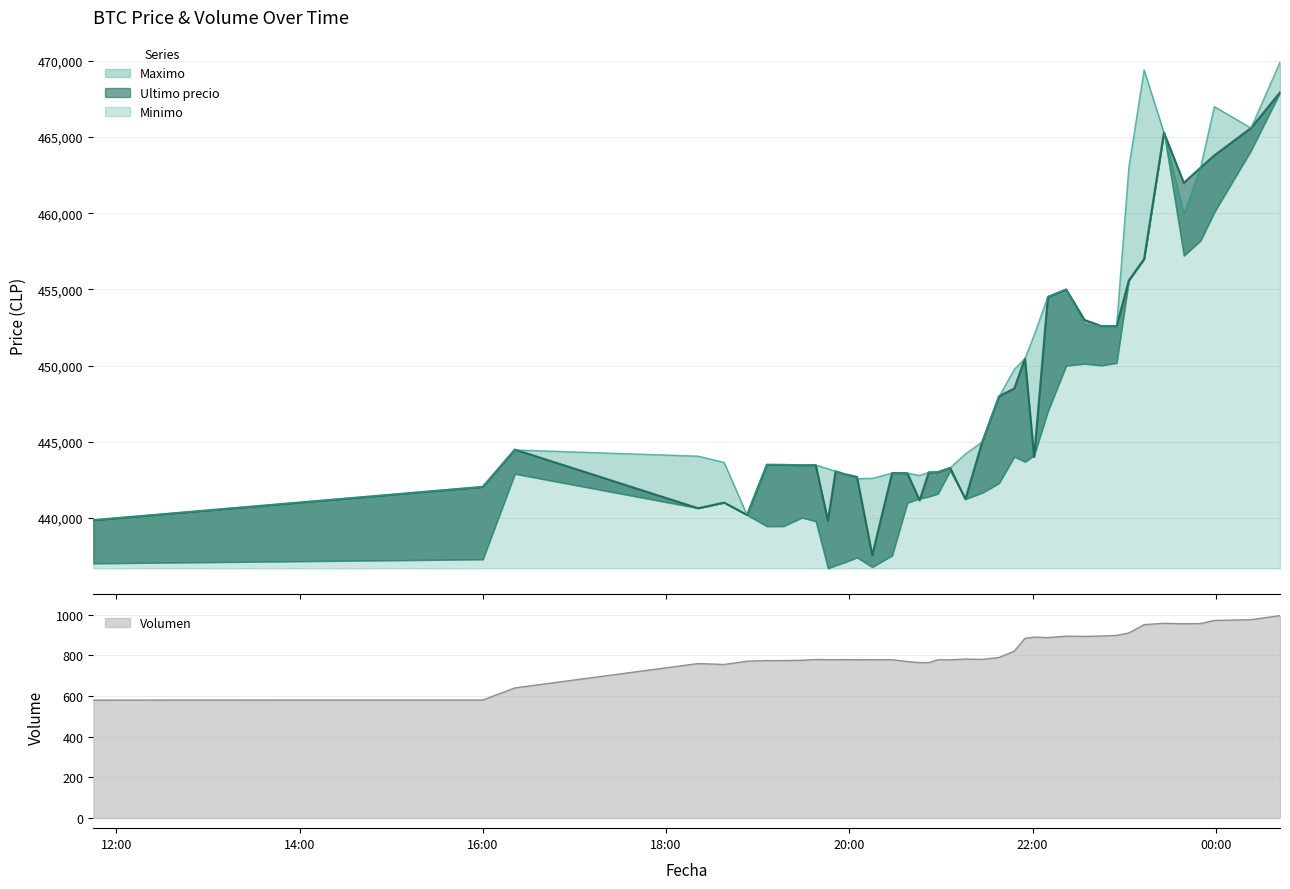

How many data points does each series have?

40